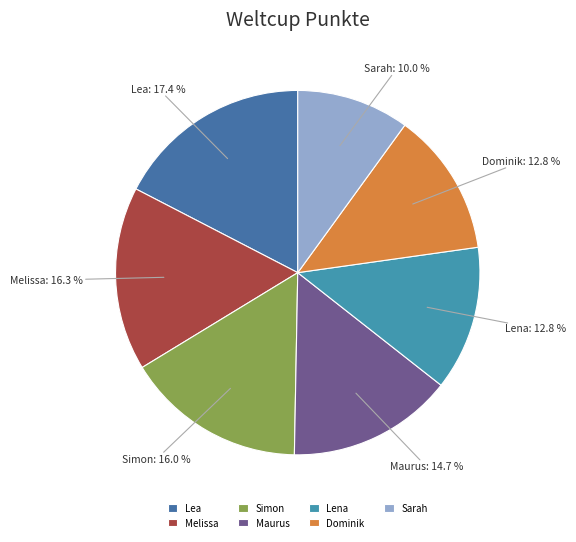

How many slices are in this pie chart?

7